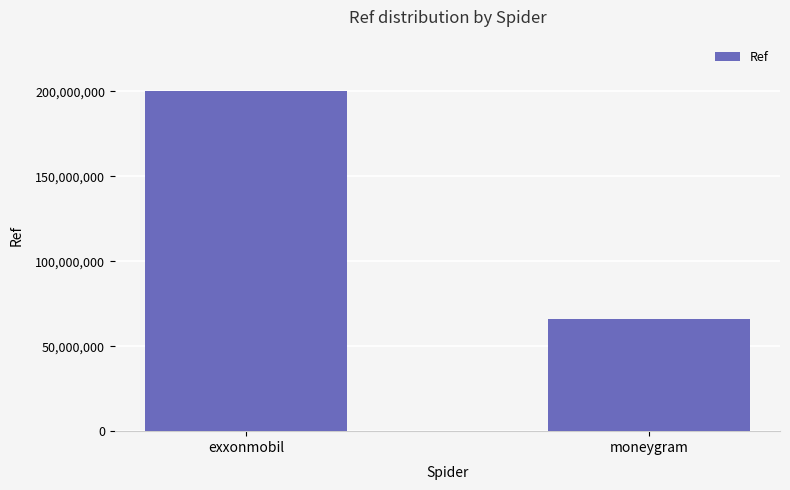

The value at moneygram is 45496177. True or false?

False